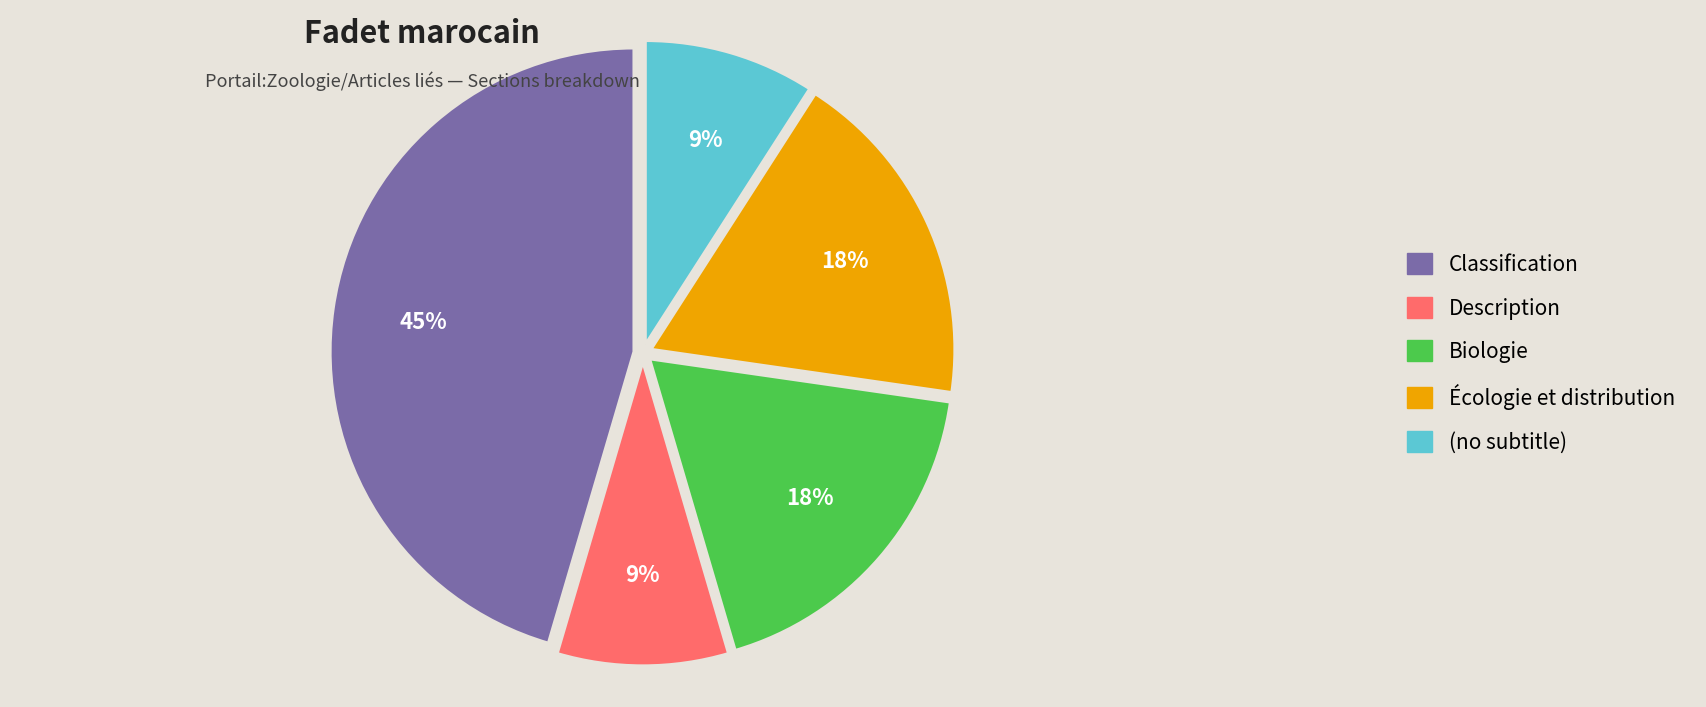

Approximately how many times larger is the value at (no subtitle) compared to Écologie et distribution?

0.5